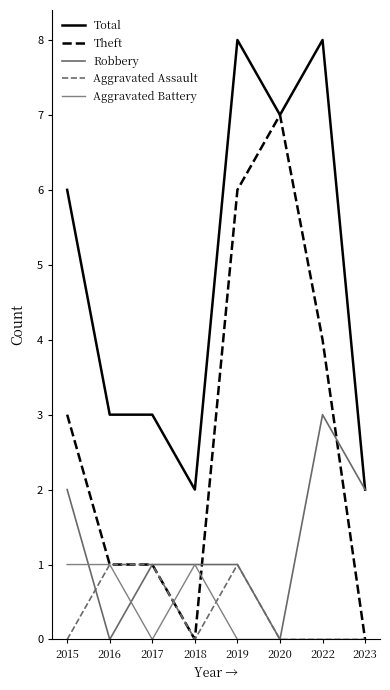

Is the value of Total at 2015 greater than the value of Theft at 2023?

Yes